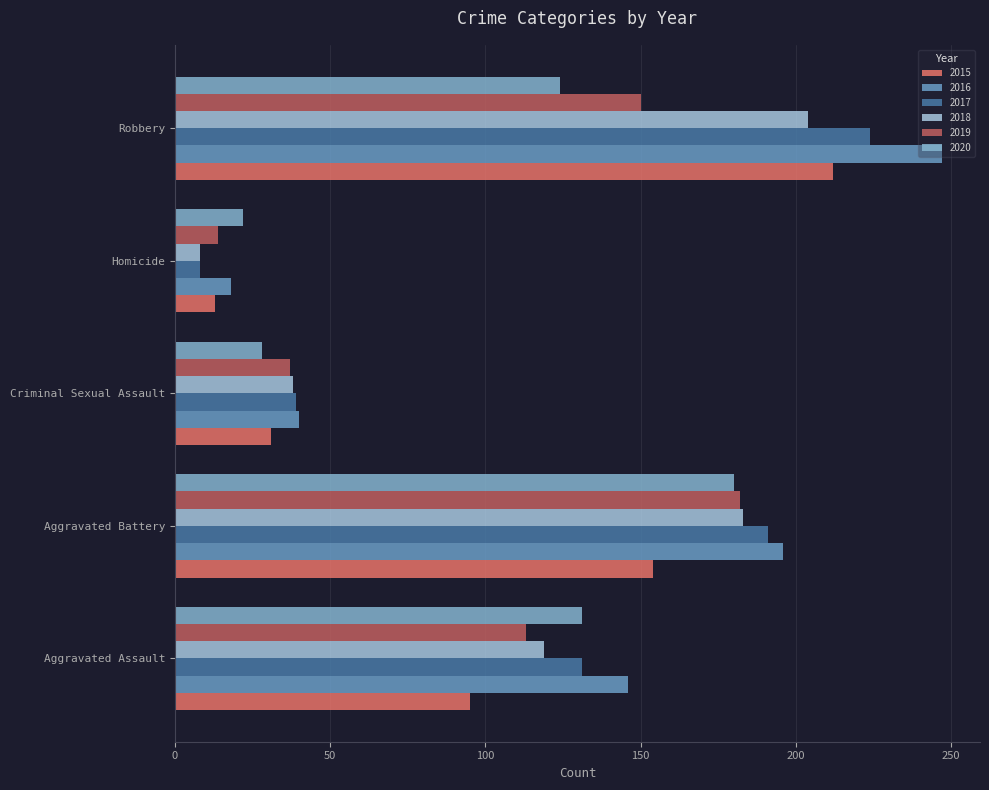

Which category has the lowest value across all series?

Homicide